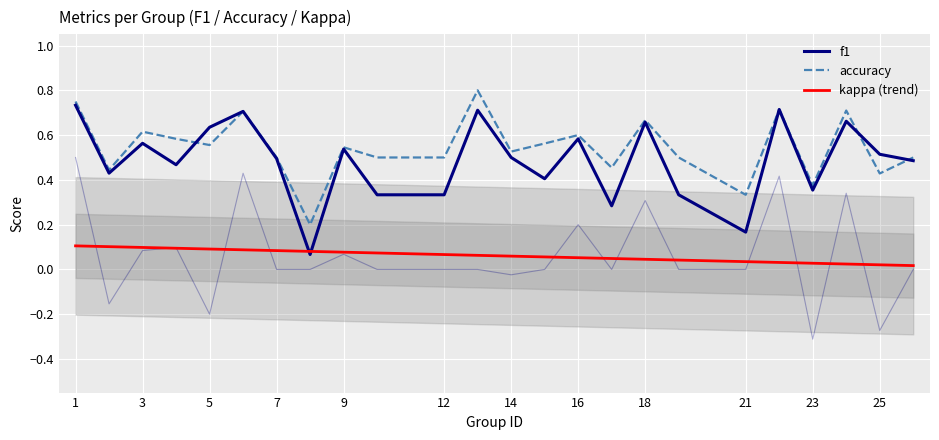

What are all the series names shown in the legend?

f1, accuracy, kappa (trend)